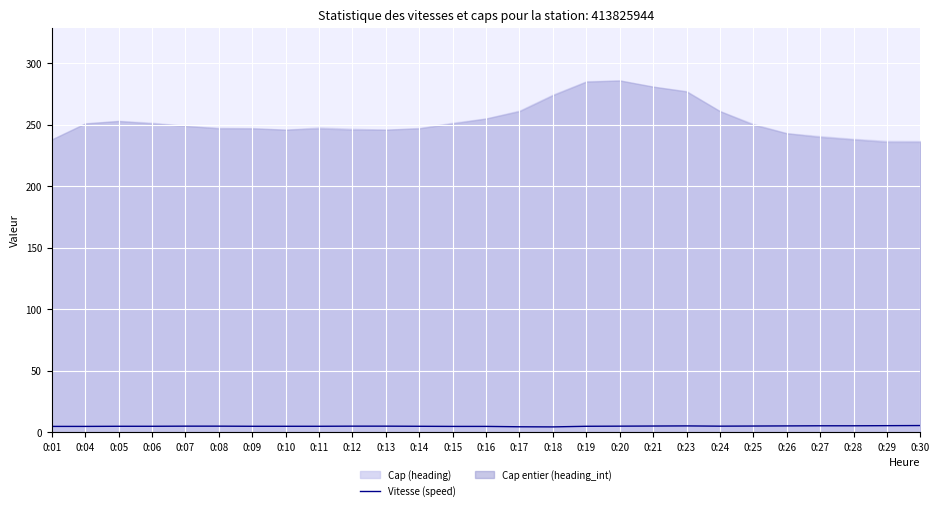

What is the value of the 11th point from the left?

4.8